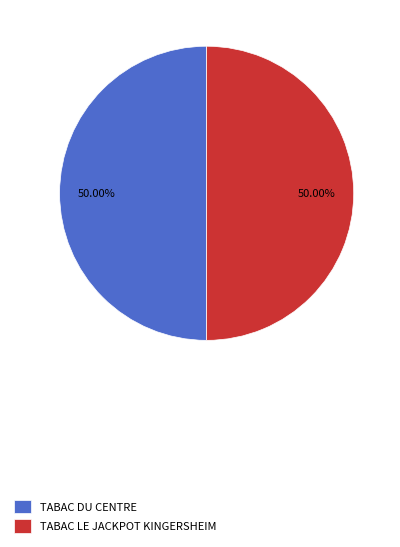

Approximately how many times larger is the value at TABAC LE JACKPOT KINGERSHEIM compared to TABAC DU CENTRE?

1.0